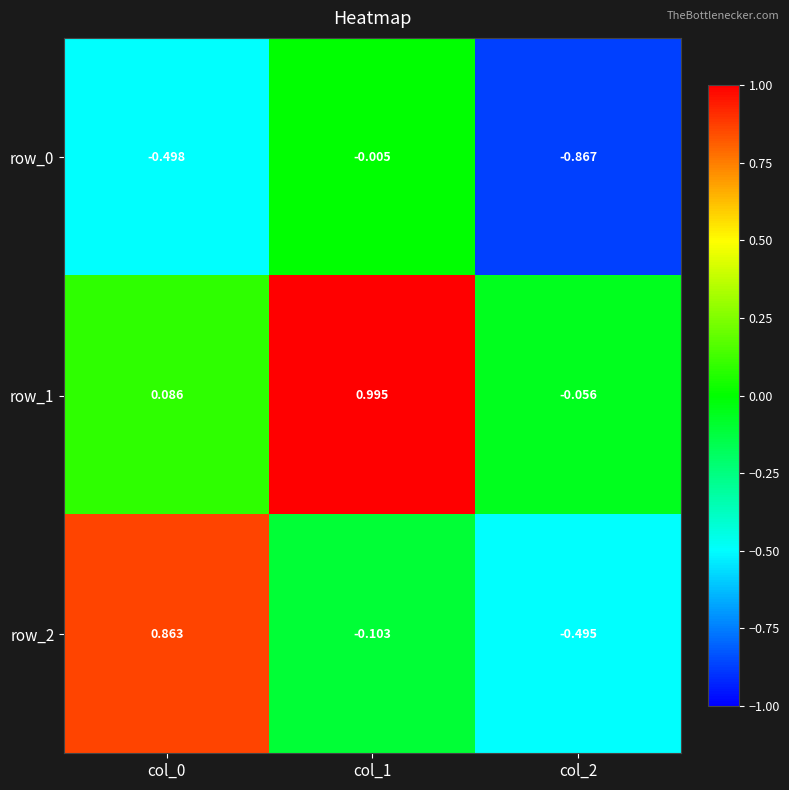

Which series has the widest spread of values?

row_2